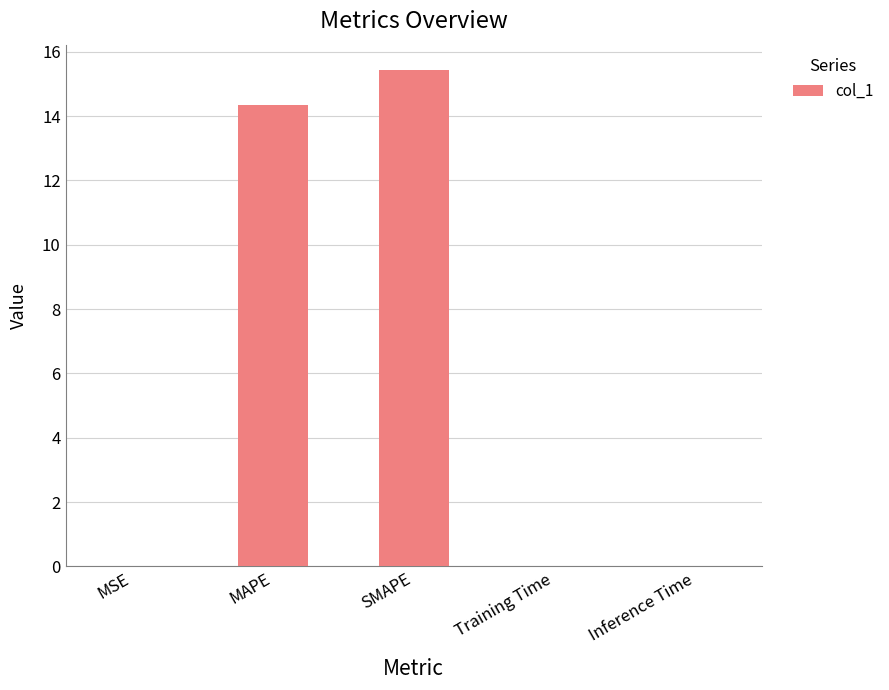

Which has a higher value, Inference Time or MAPE?

MAPE